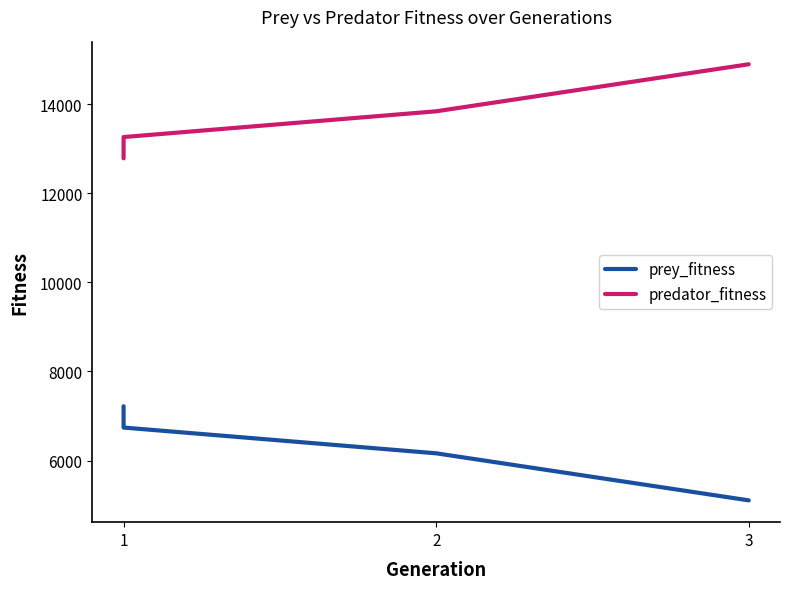

True or false: prey_fitness has more than 2 points higher than both neighbors.

False